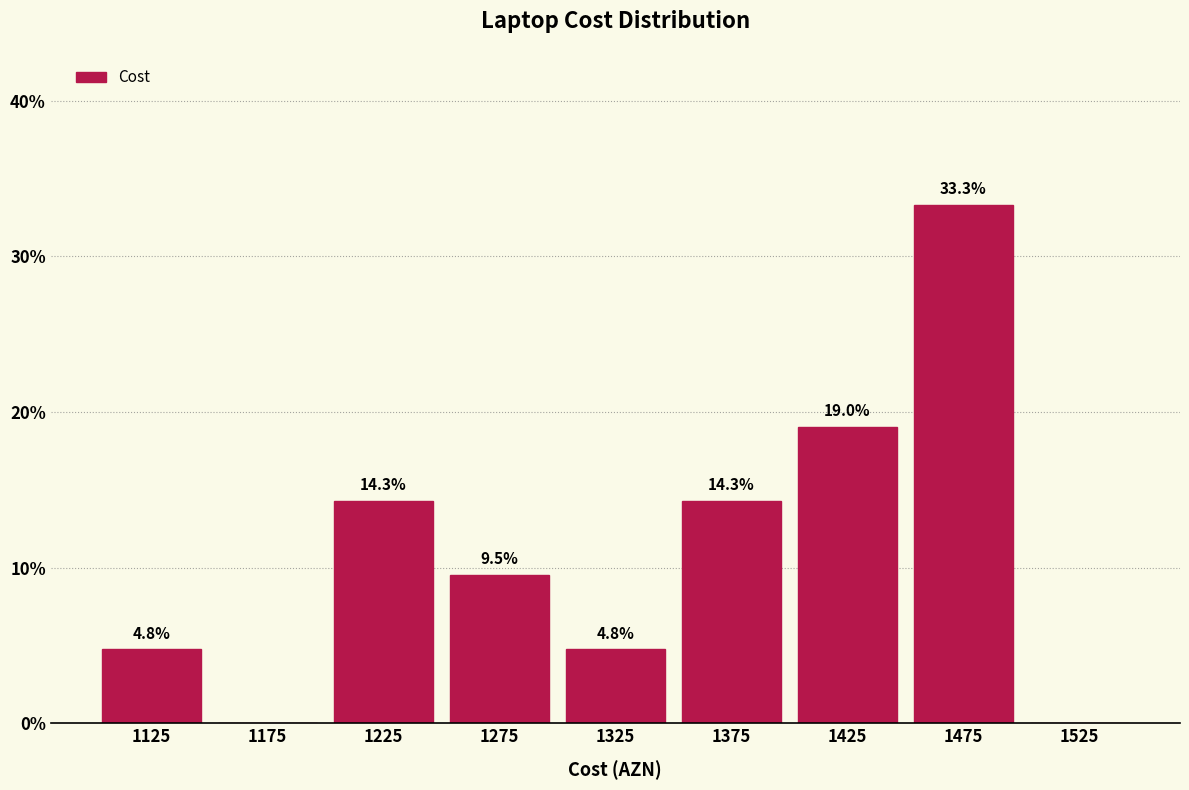

Over which range of the x-axis is the bar tallest?

1450 to 1500